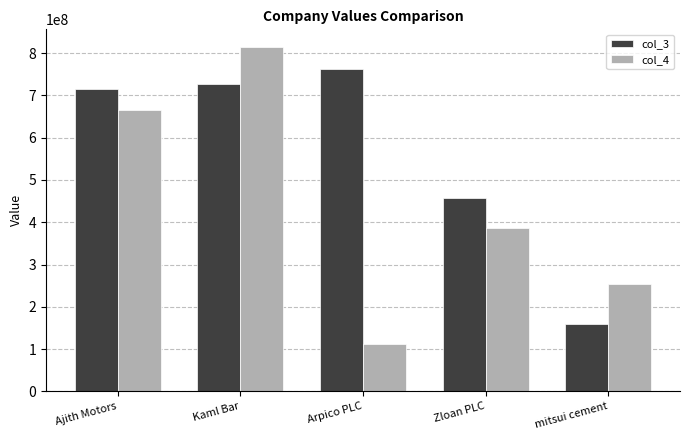

What is the minimum value shown in the chart?

111459823